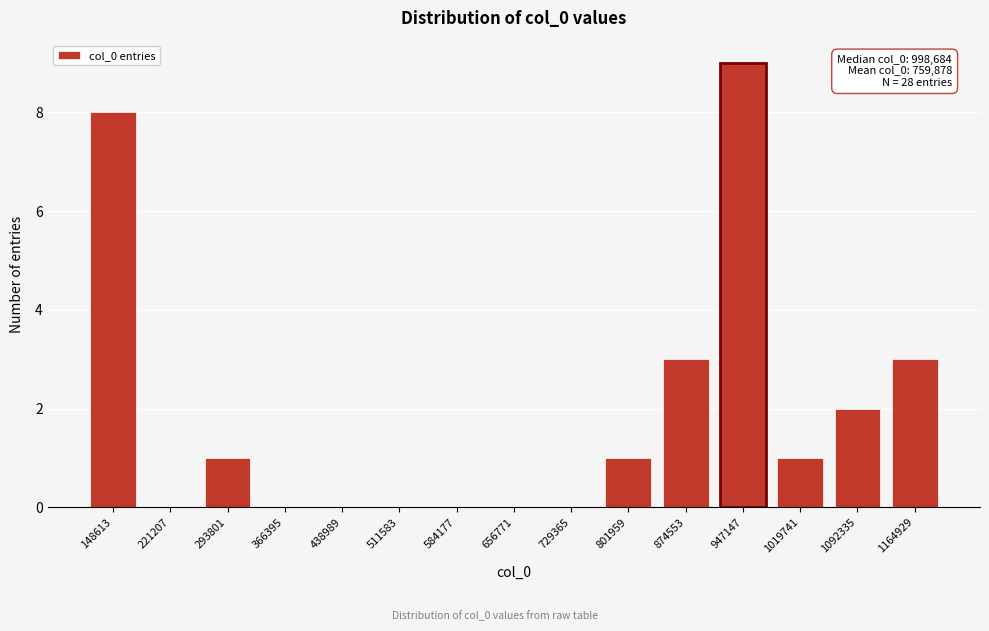

Reading left to right, extract all data points from this chart.

148613=8	221207=0	293801=1	366395=0	438989=0	511583=0	584177=0	656771=0	729365=0	801959=1	874553=3	947147=9	1019741=1	1092335=2	1164929=3